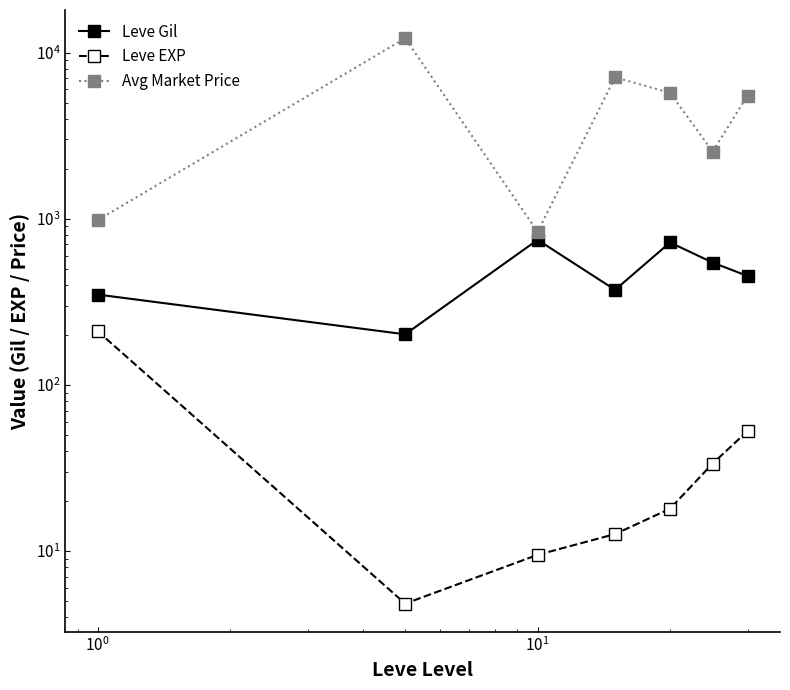

What is the difference between the maximum and minimum values in the Avg Market Price series?

11354.9